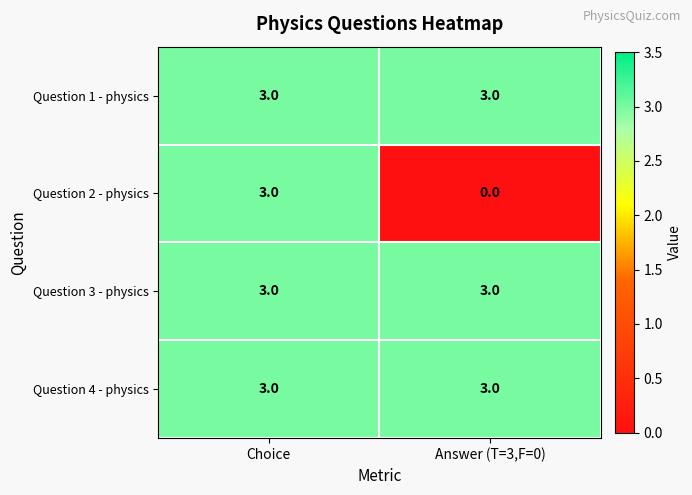

What is the maximum value shown in the chart?

3